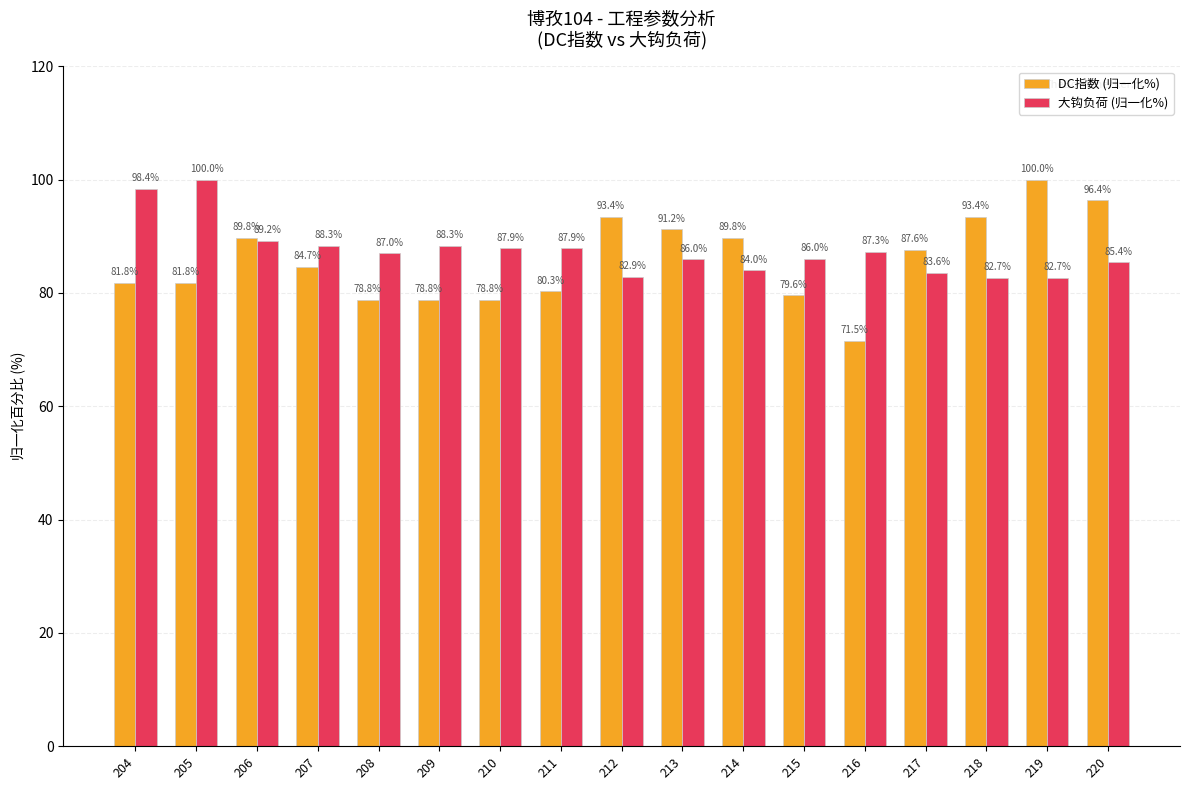

What is the total value across all series at 209?

167.2